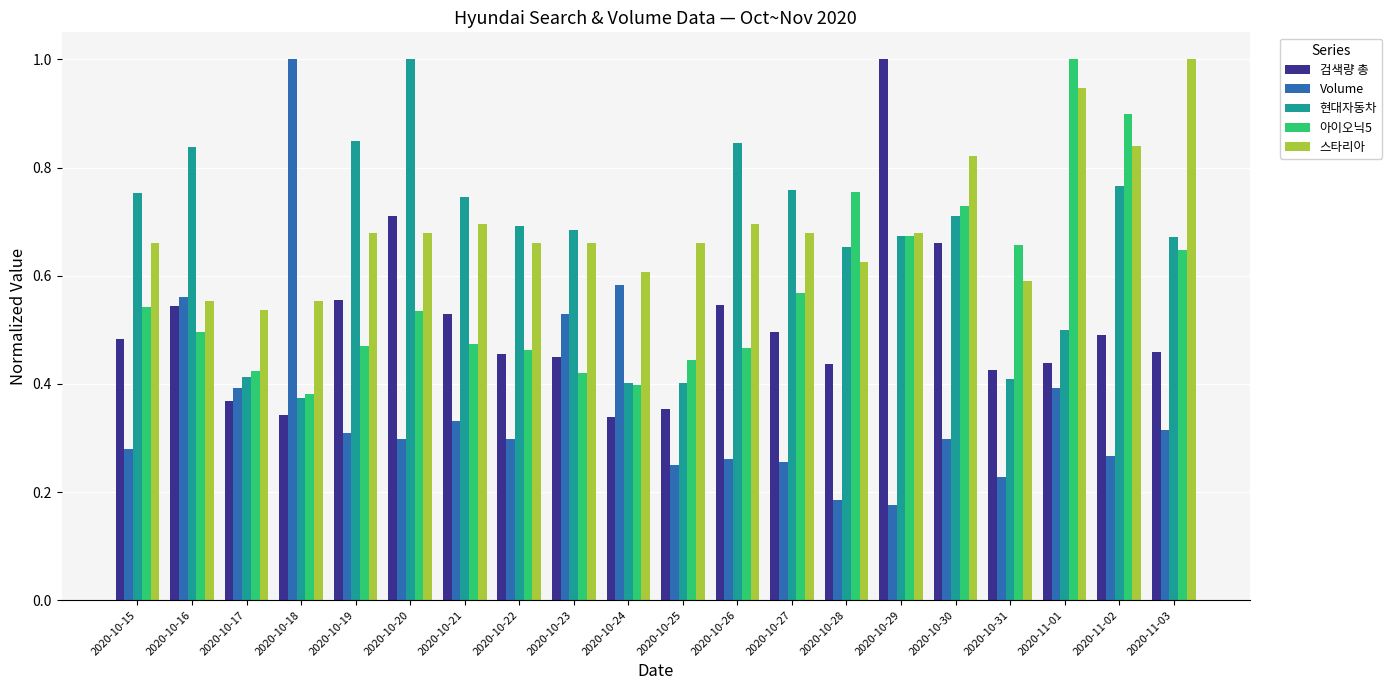

Is it true that 검색량 총 equals 0.6 at 2020-10-19?

True